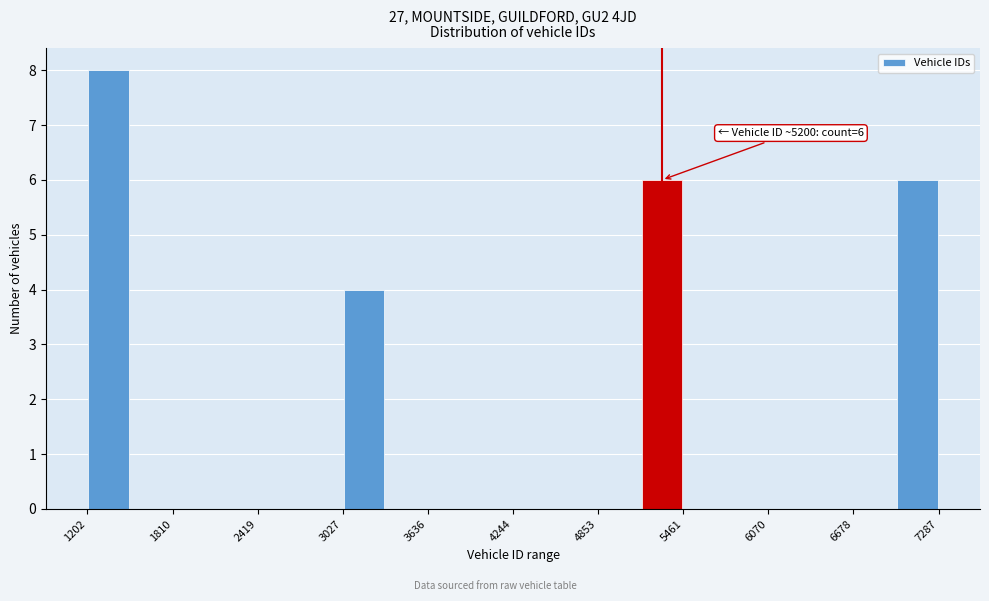

Around what value on the x-axis is the tallest bar? Give the approximate position of its centre, as read against the axis.

1400